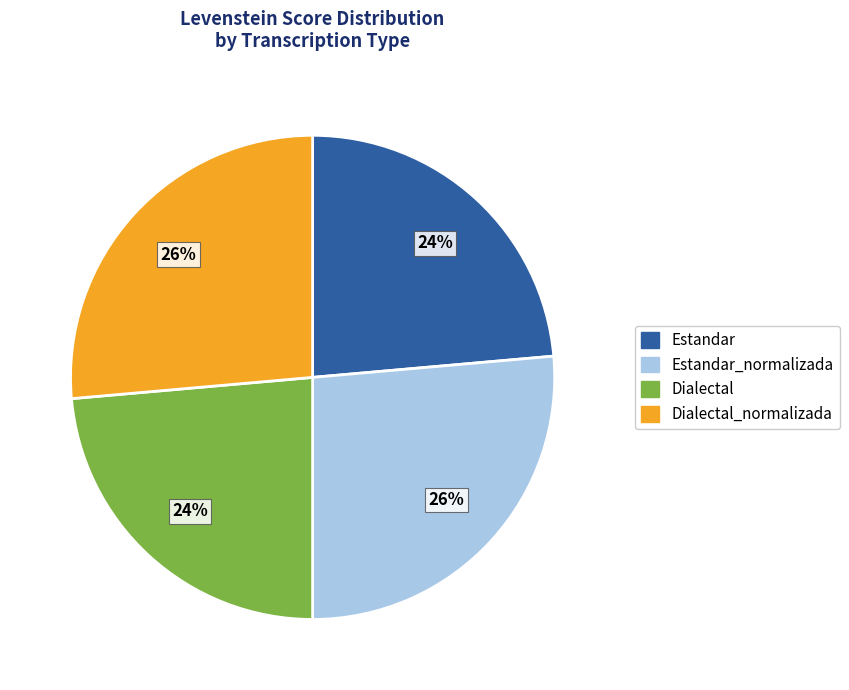

How many segments does this pie chart have?

4